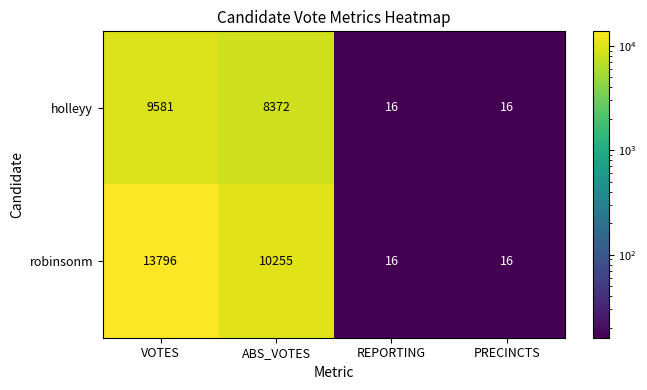

Reading left to right, transcribe all the data shown in this chart.

holleyy: VOTES=9581	ABS_VOTES=8372	REPORTING=16	PRECINCTS=16
robinsonm: VOTES=13796	ABS_VOTES=10255	REPORTING=16	PRECINCTS=16